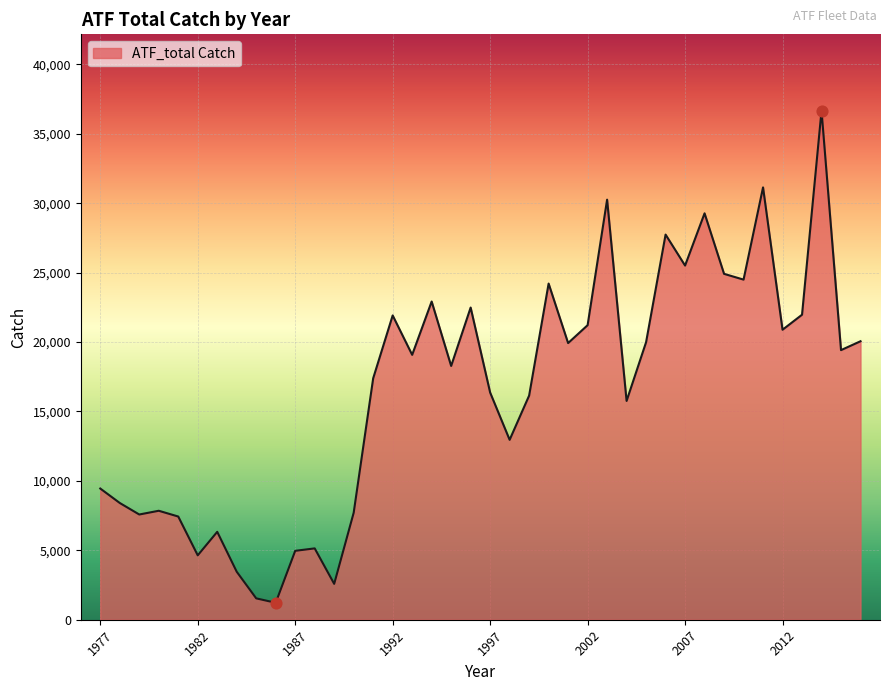

What is the difference between the maximum and minimum values?

35441